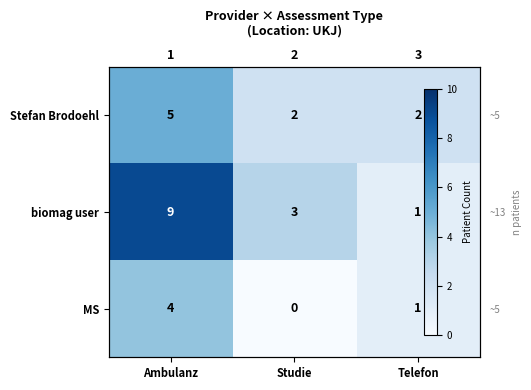

What is the difference between the highest and lowest values at Studie?

3